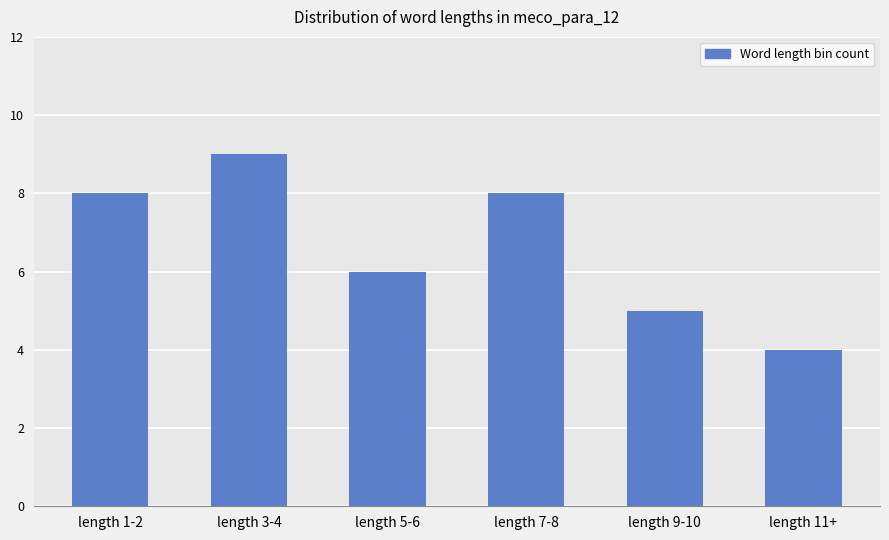

Are the bars horizontal?

No